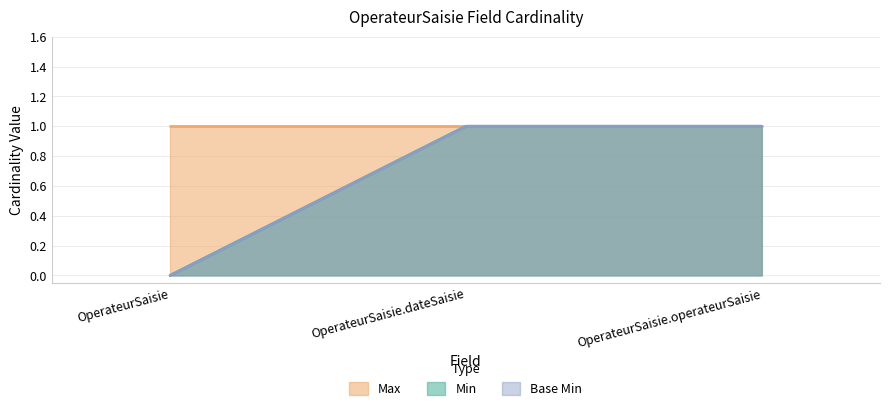

Does the chart have visible grid lines?

Yes